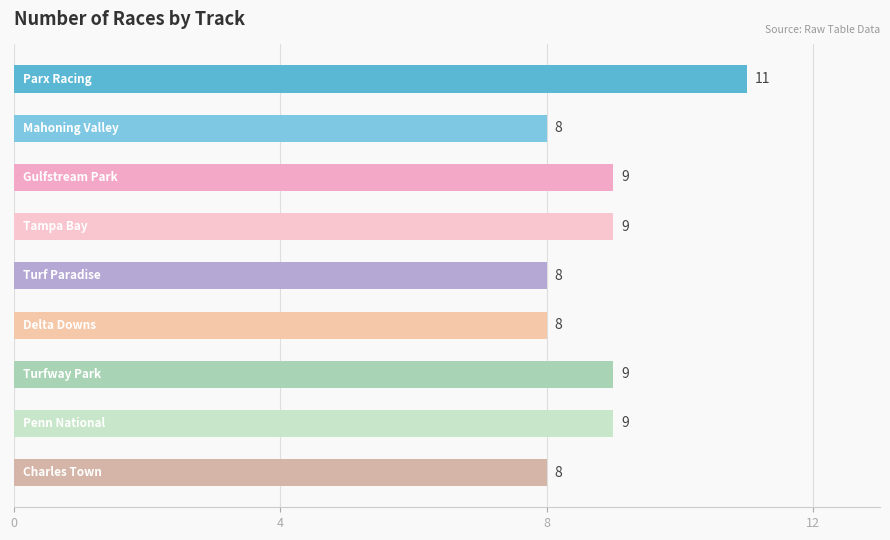

What is the value of the 5th bar from the top?

8